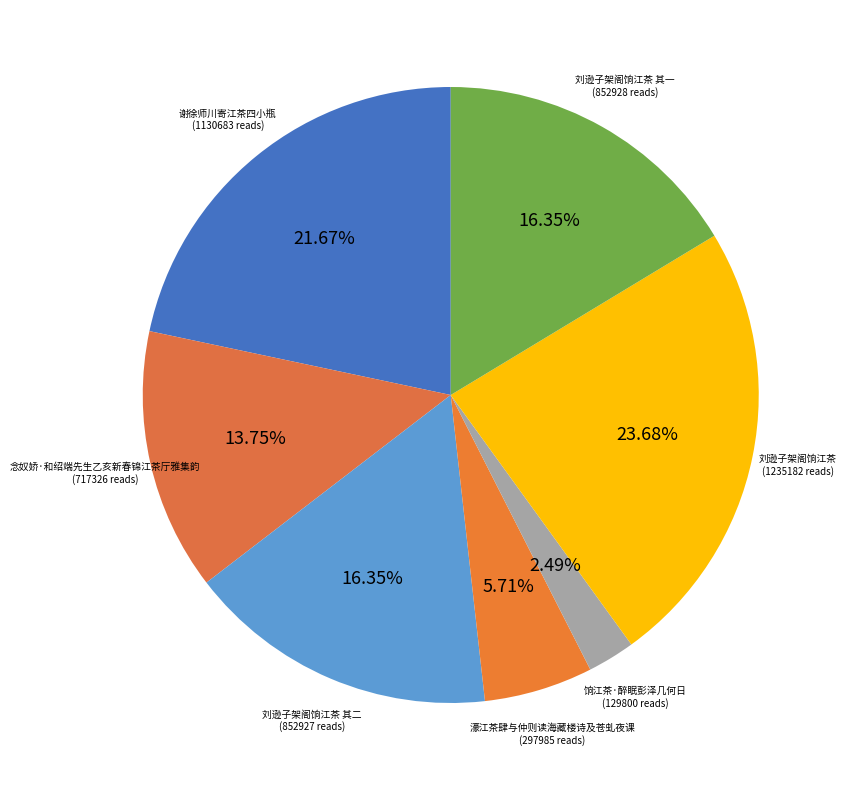

What is the largest slice in the pie chart?

刘逊子架阁饷江茶